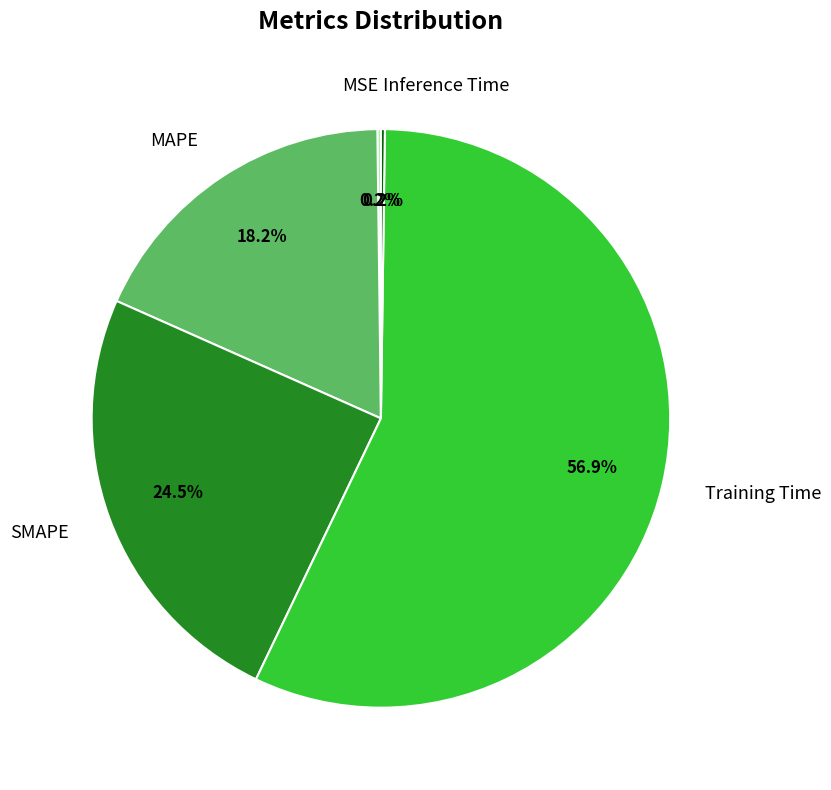

What portion of the pie excludes SMAPE?

75.5%